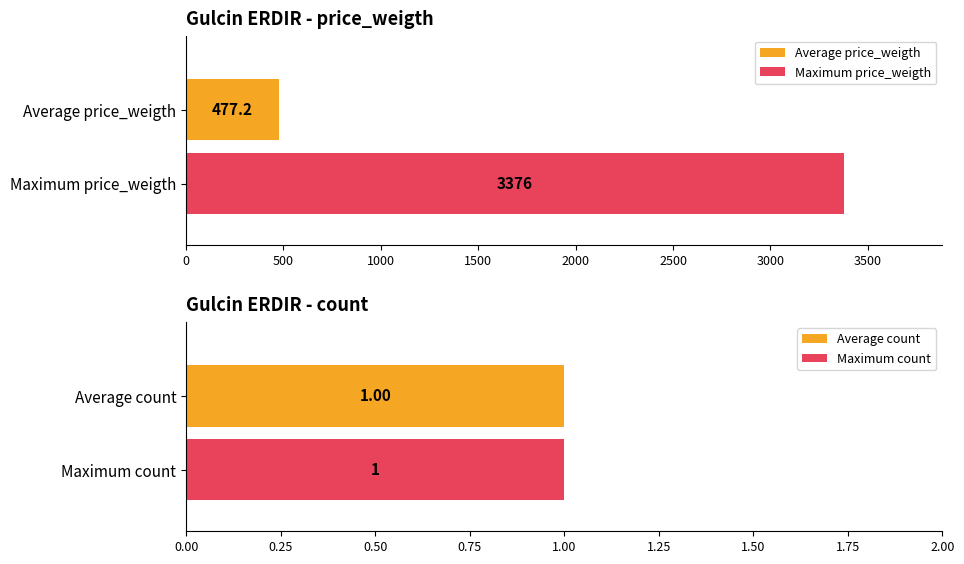

What is the greatest value displayed?

3376